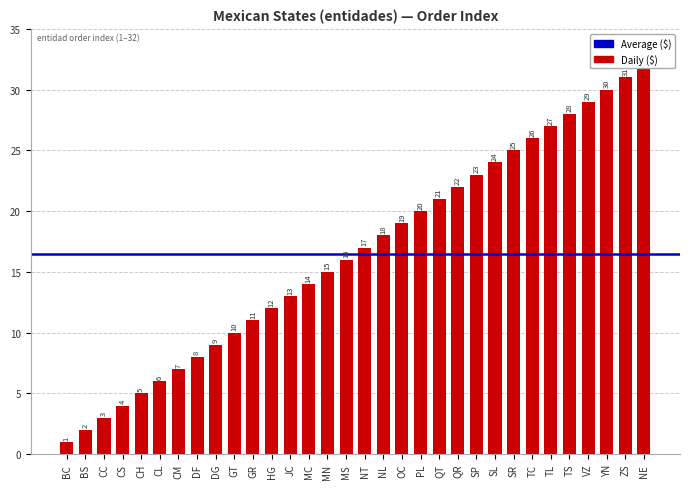

What is the sum of the values at DG and DF?

17